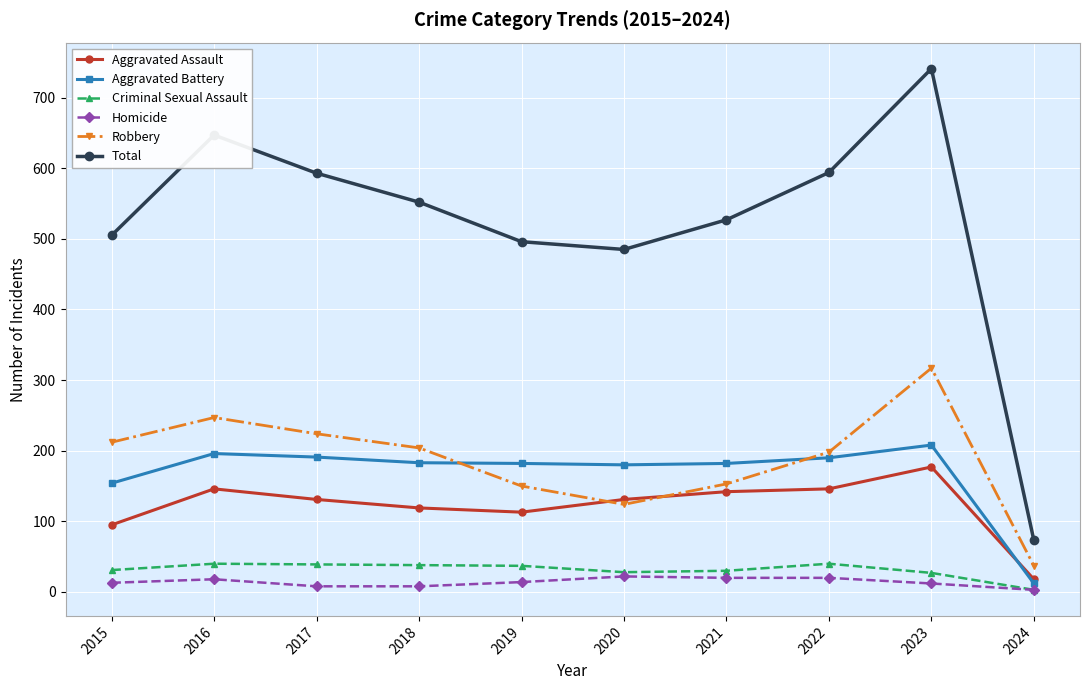

At which category is the sum across all series the highest?

2023